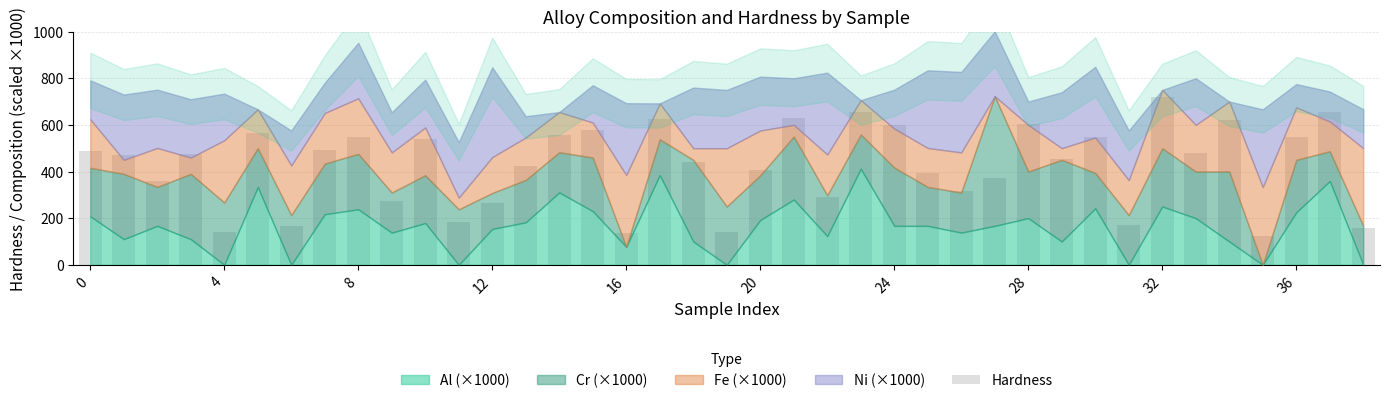

What is the difference between the maximum and second lowest values?

585